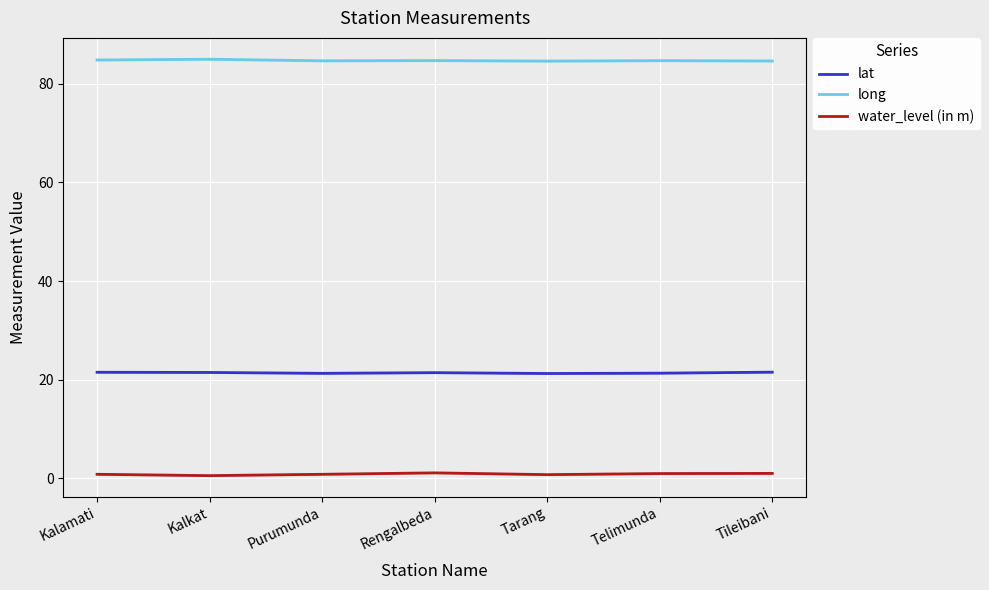

What is the average value of the long series?

84.7